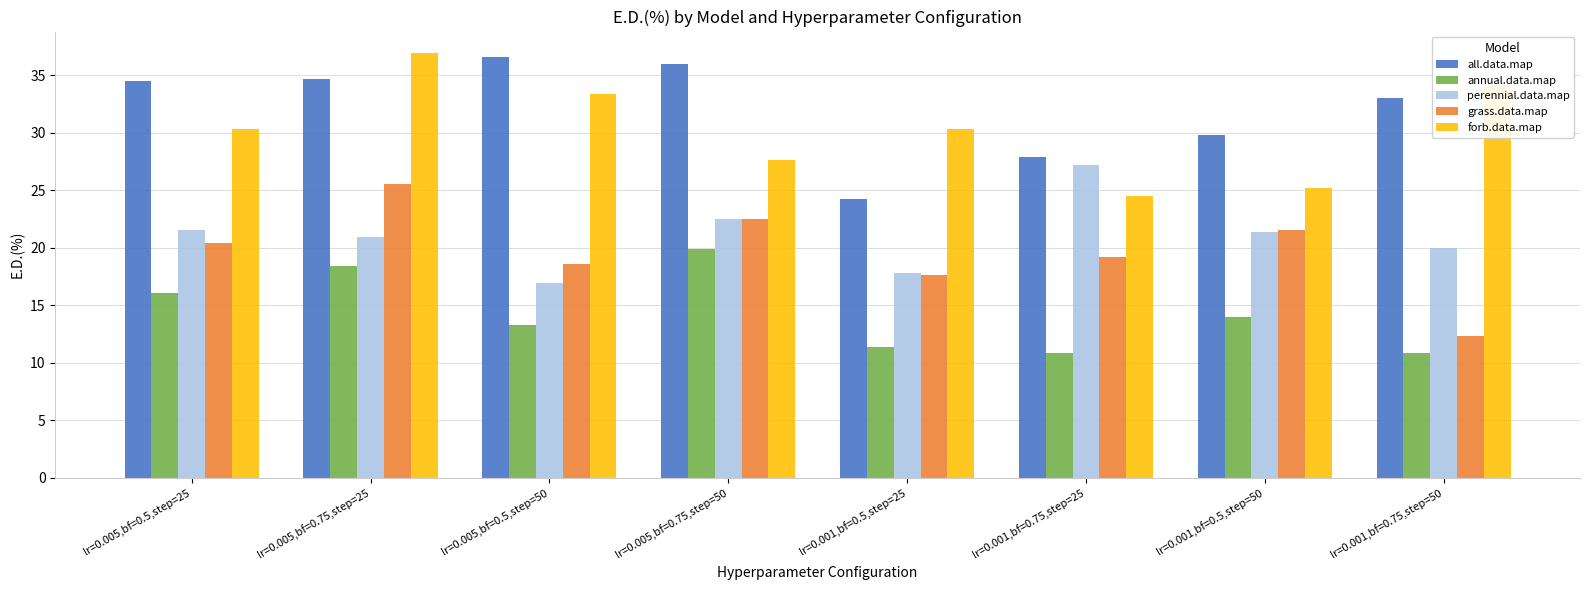

List the series in order of their peak value, highest first.

forb.data.map, all.data.map, perennial.data.map, grass.data.map, annual.data.map